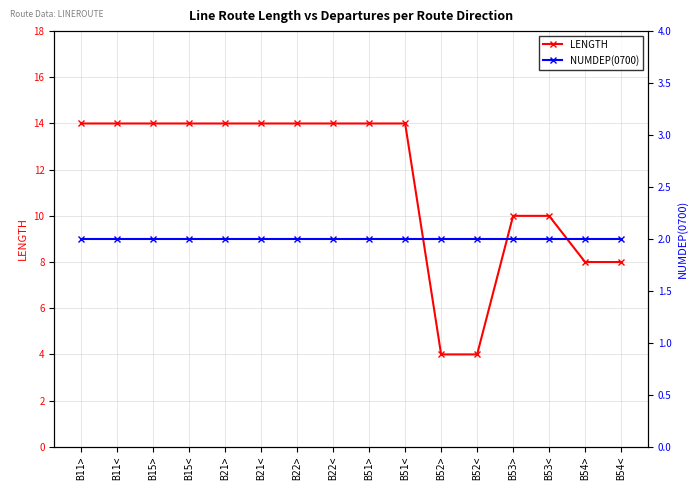

Which has a higher value, B54< or B21>?

B21>